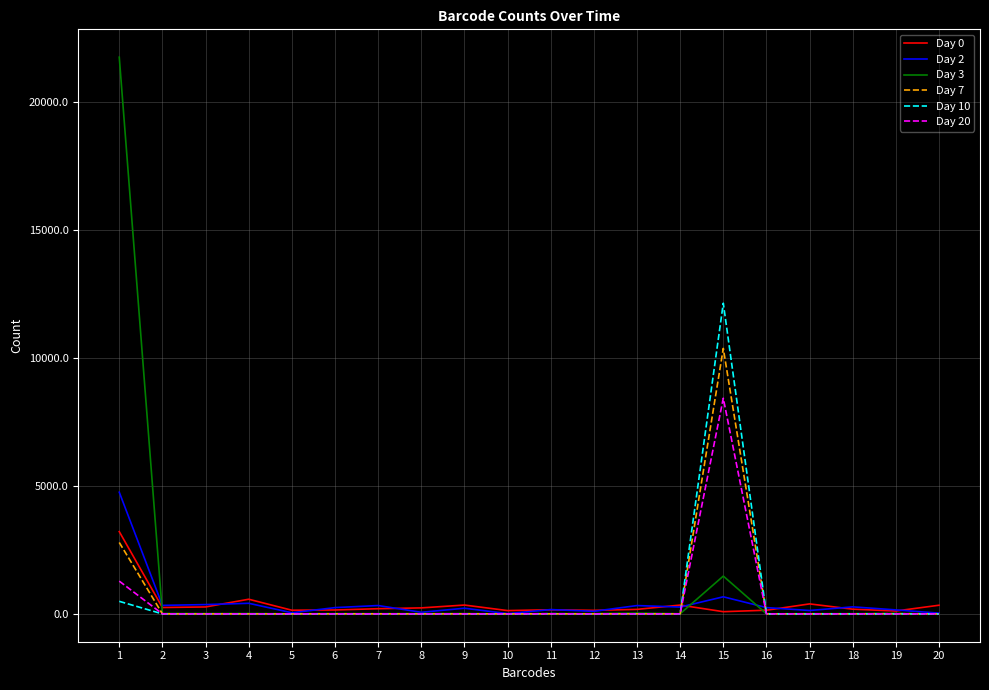

What is the spread (max minus min) of values at 8?

234